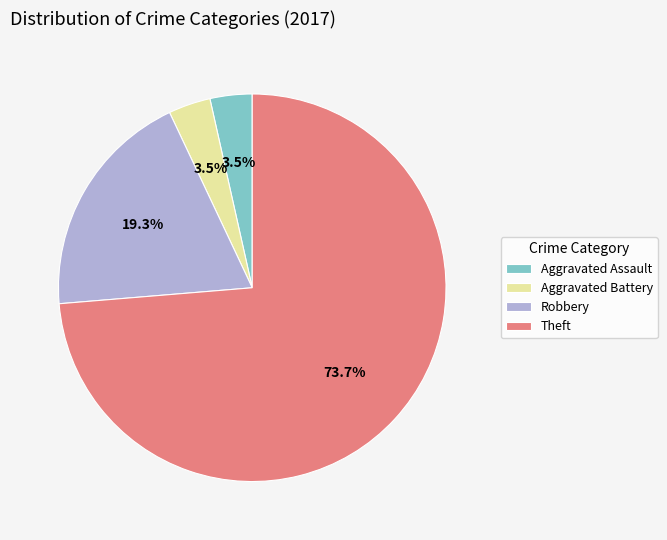

Count the number of slices in the pie.

4